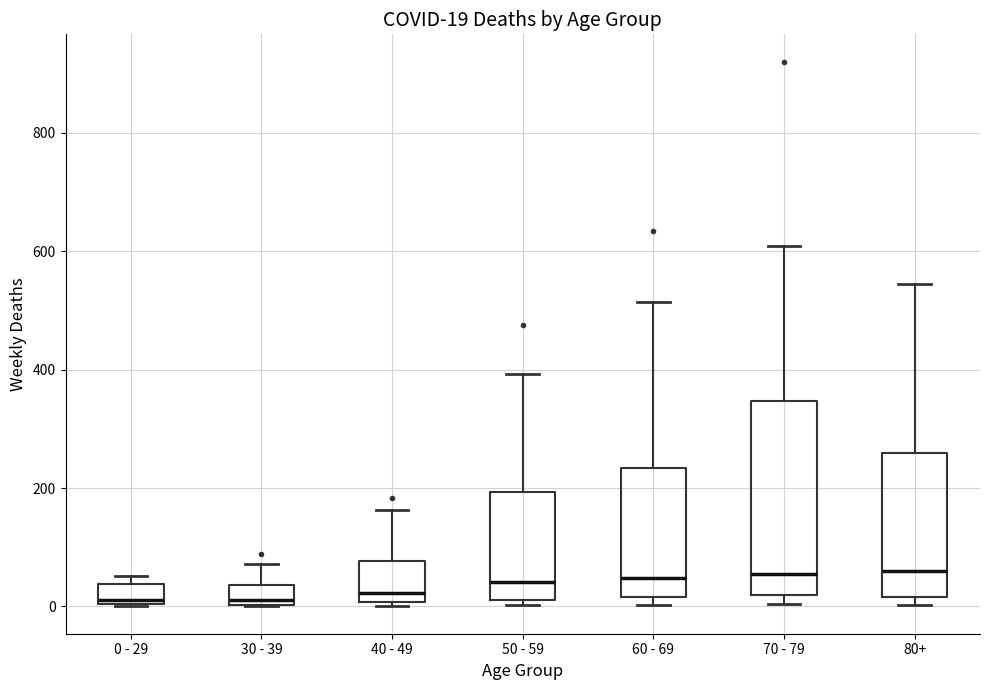

Comparing the boxes themselves (not the whiskers), which one is the tallest?

70 - 79